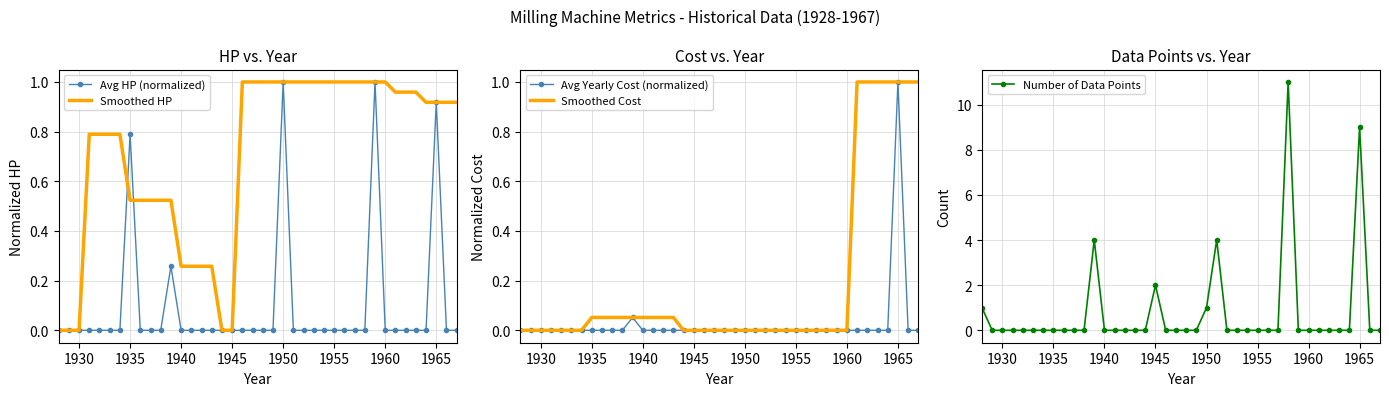

At how many categories does at least one series exceed 5?

2